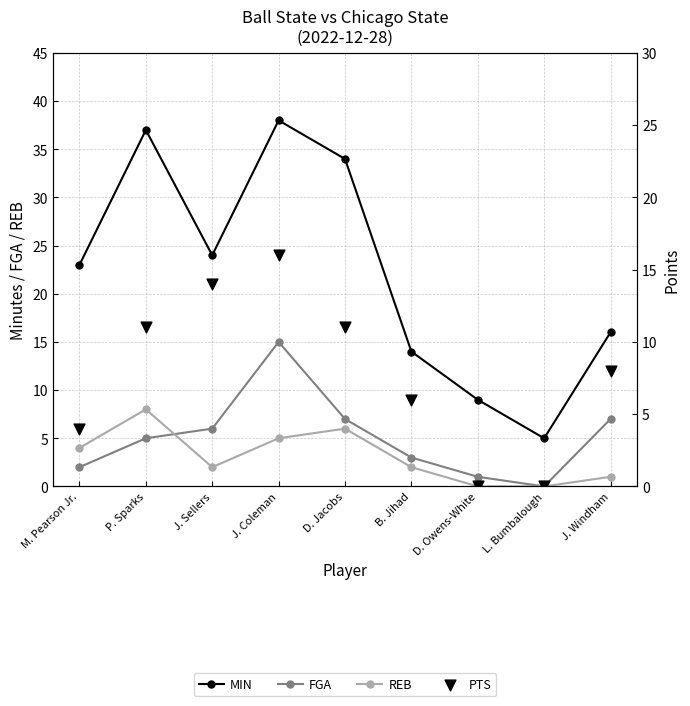

Which series has the largest Y range (max minus min)?

MIN